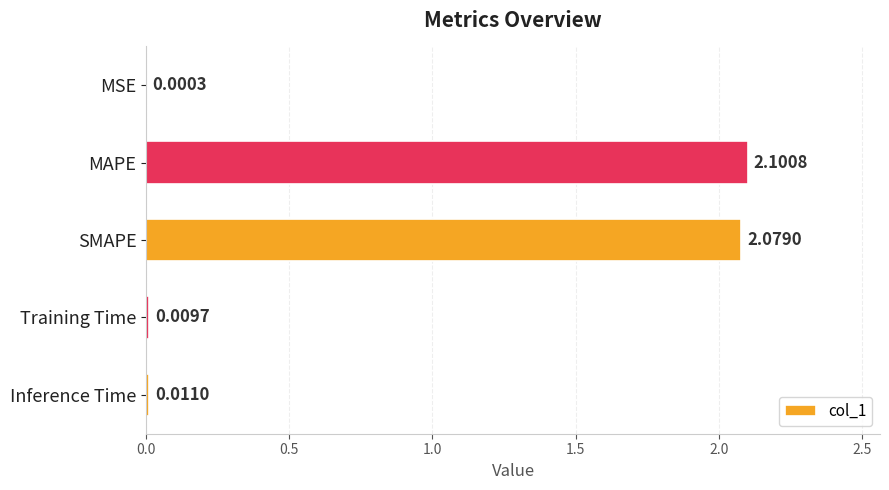

Are the bars horizontal?

Yes